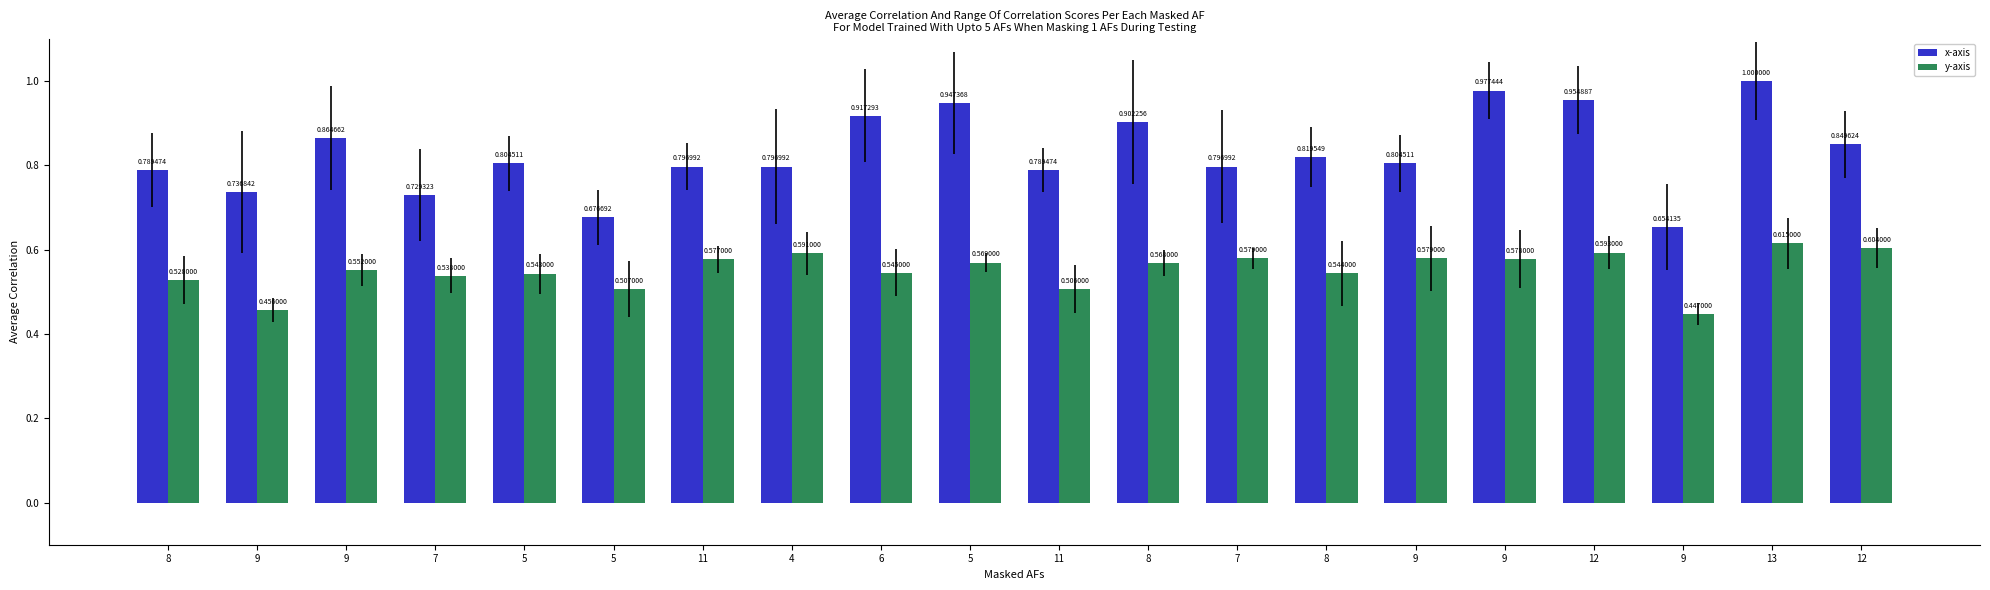

Rank the categories by x-axis value from lowest to highest.

9, 5, 7, 9, 8, 11, 11, 4, 7, 5, 9, 8, 12, 9, 8, 6, 5, 12, 9, 13